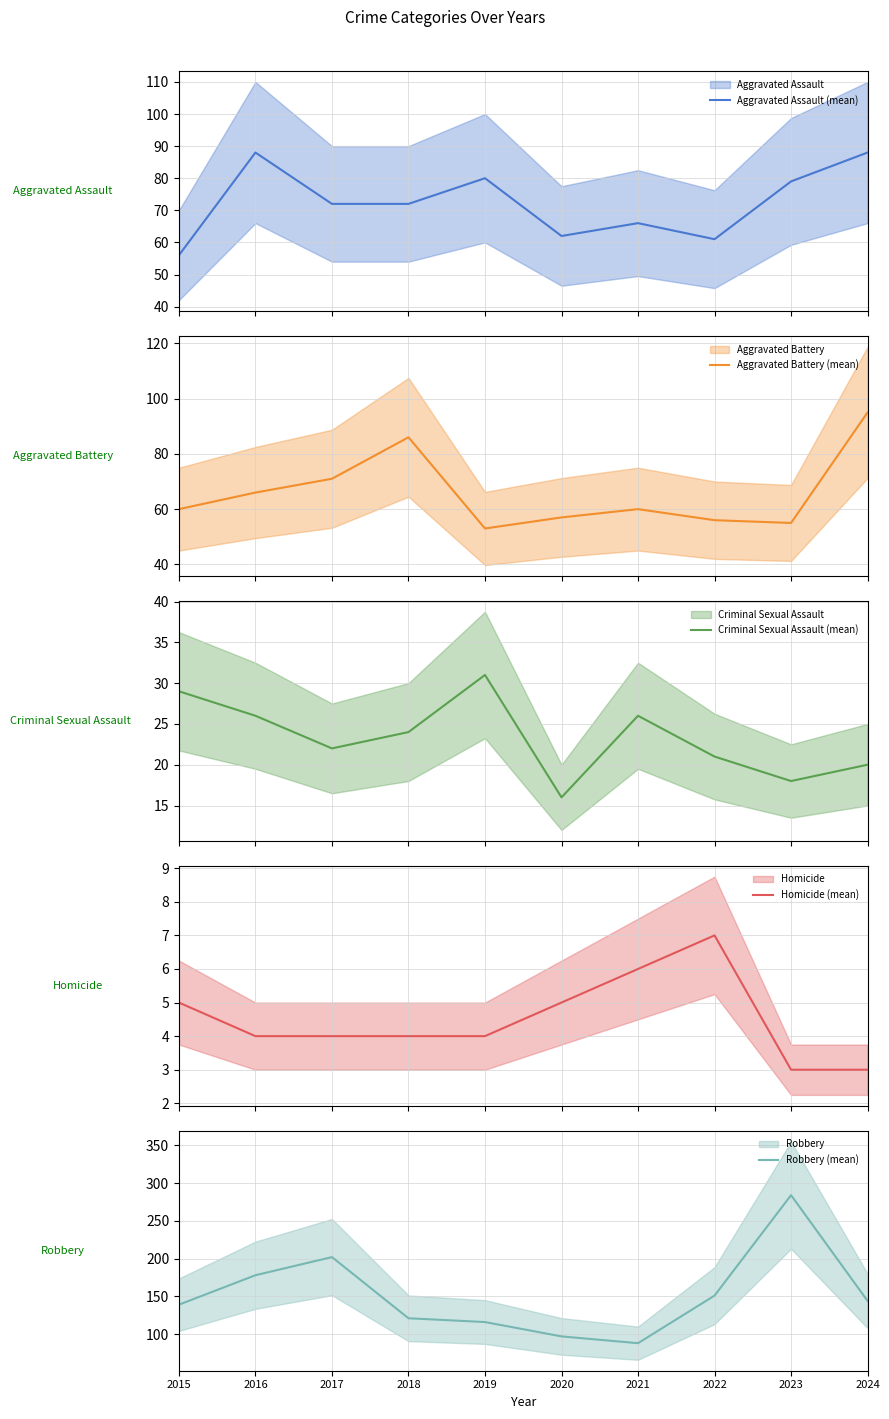

What is the average value of the Robbery (mean) series?

152